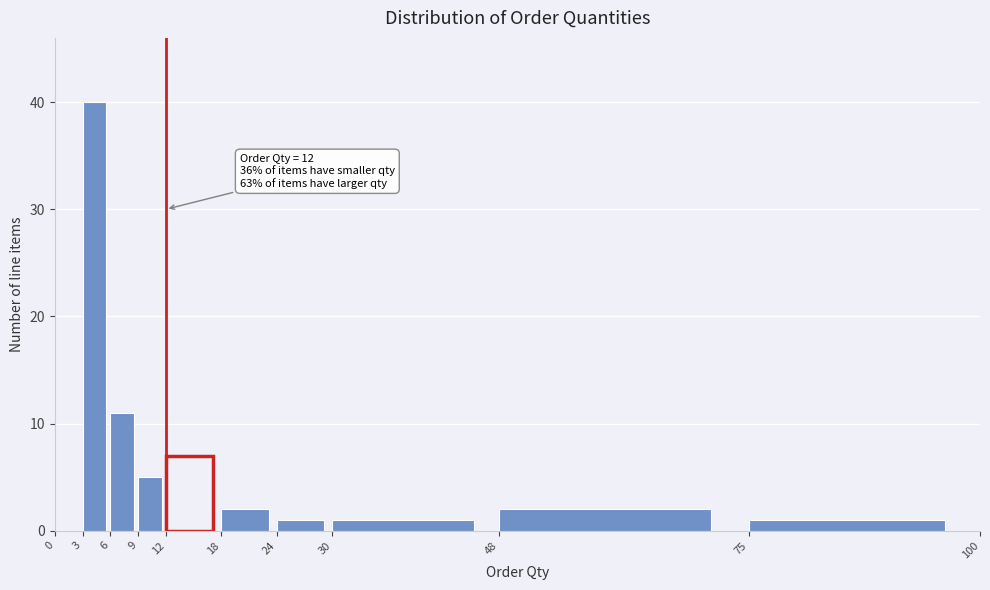

Over which range of the x-axis is the bar tallest?

3 to 6